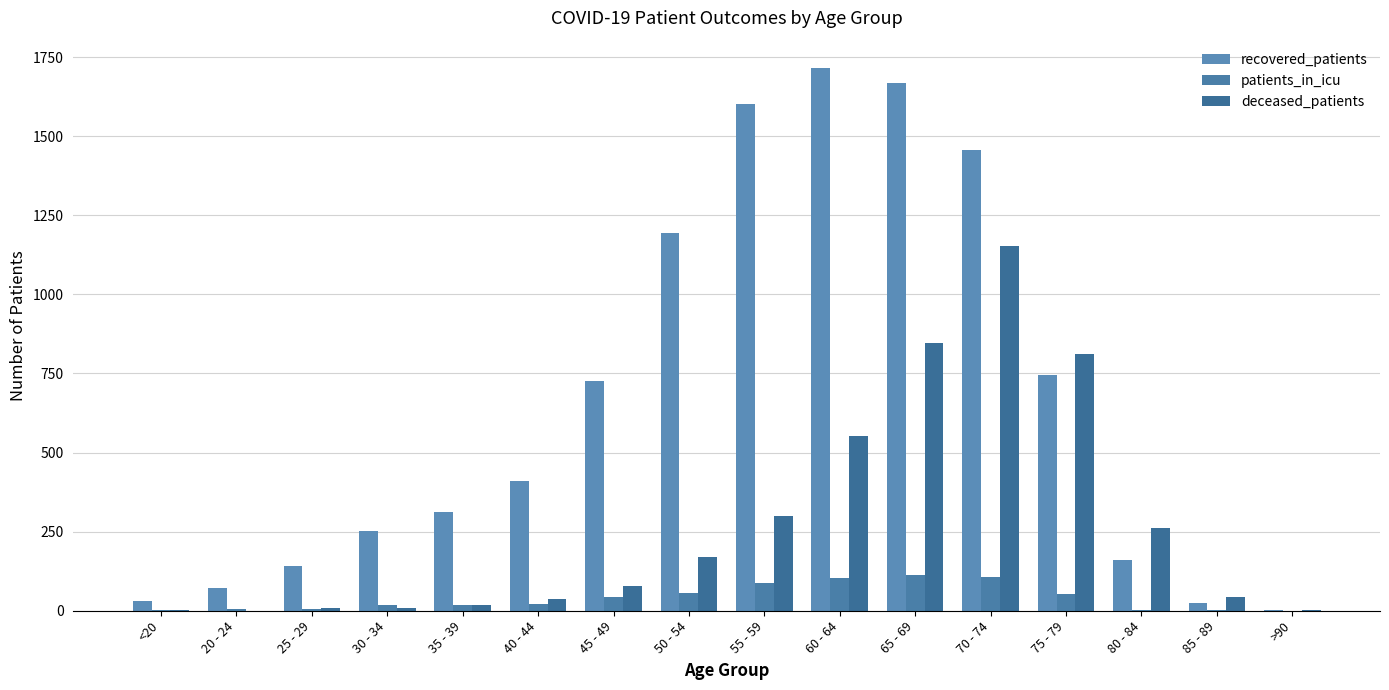

How many categories are shown in the chart?

16